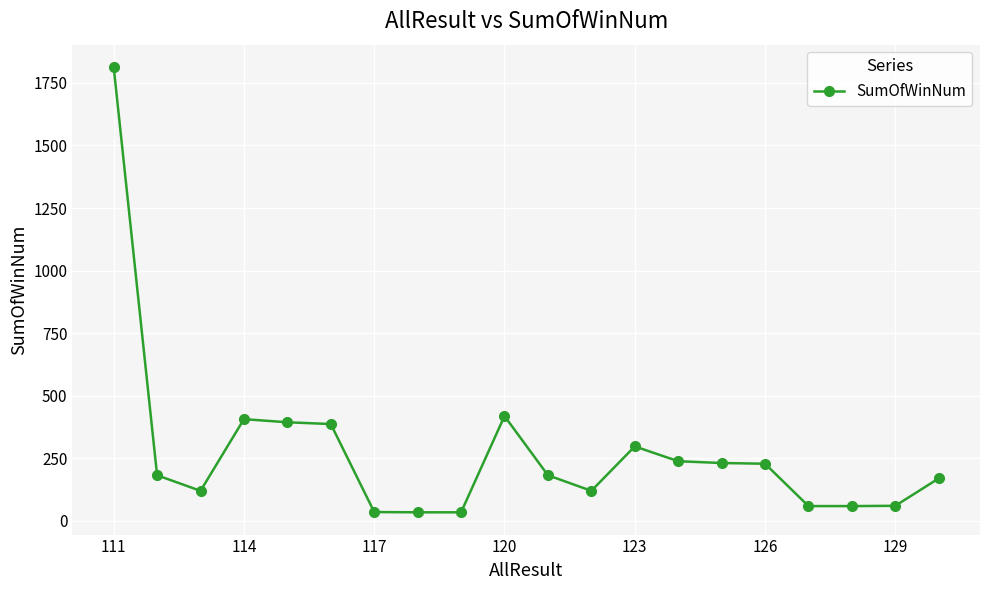

How many distinct data groups are displayed?

1